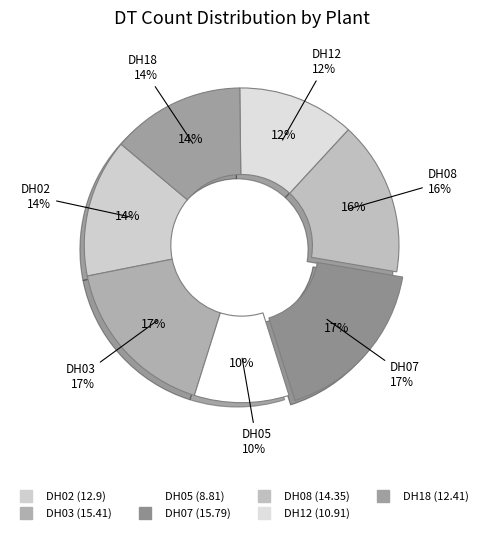

To the nearest percent, what is the difference between the DH12 and DH02 slice percentages?

2%